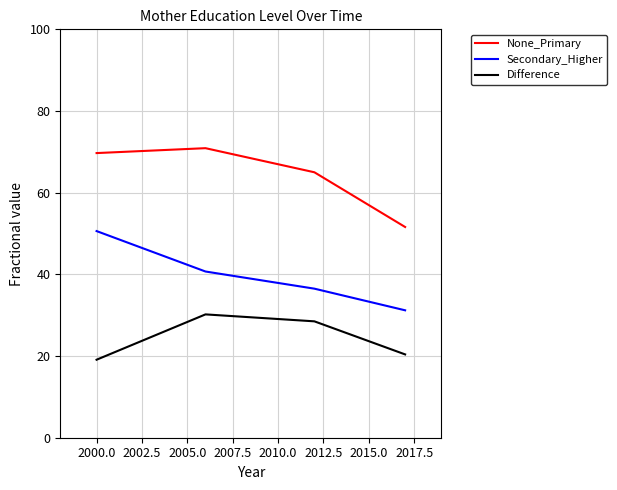

Which series has the largest total across all categories?

None_Primary